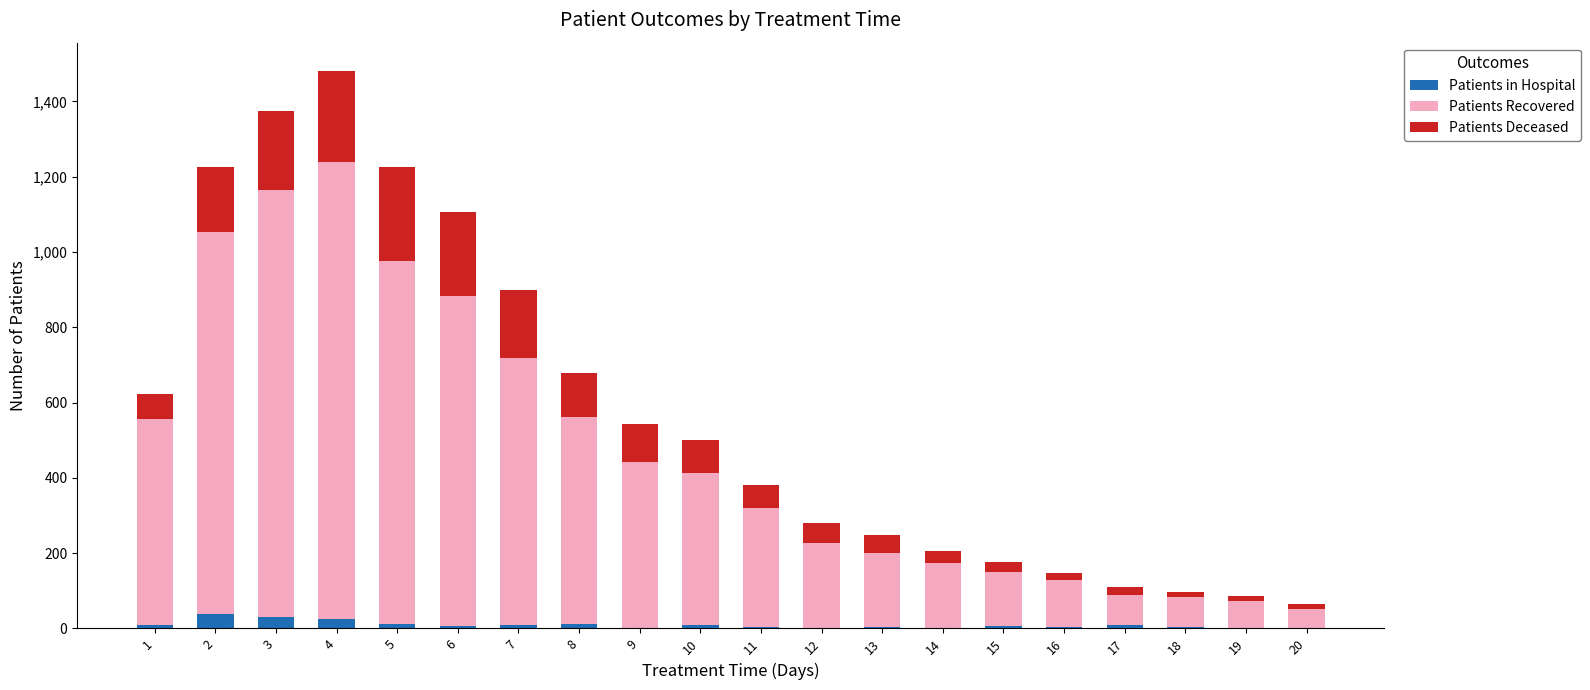

At which category is the sum across all series the highest?

4